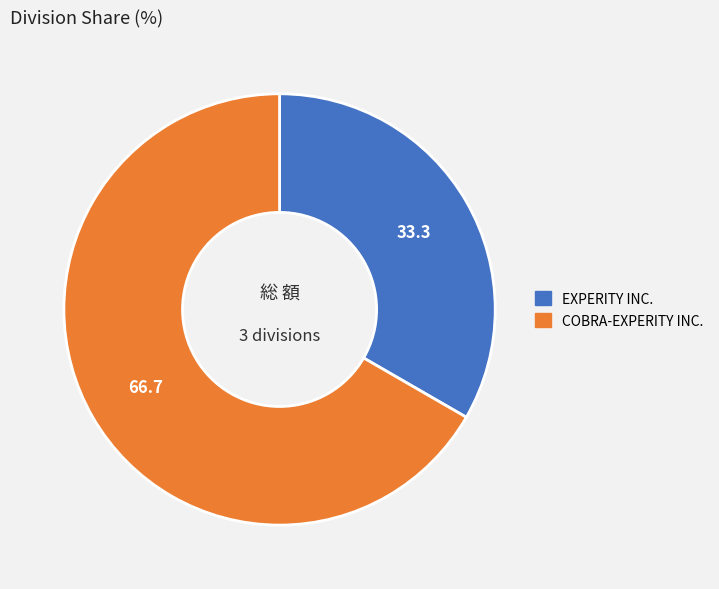

Is it true that EXPERITY INC. is 42% of the pie?

False